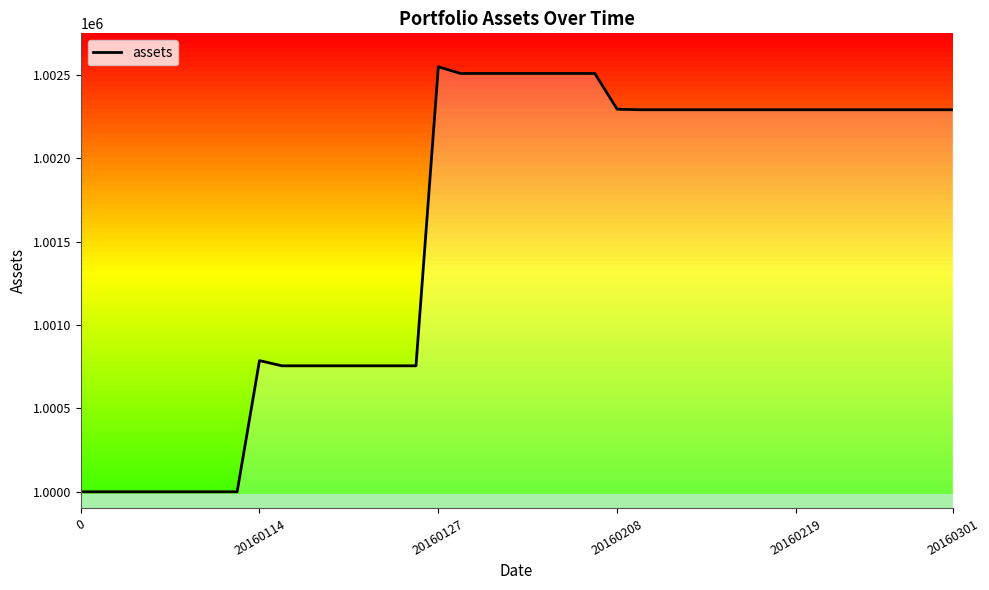

What is the minimum value for assets?

1000000.0